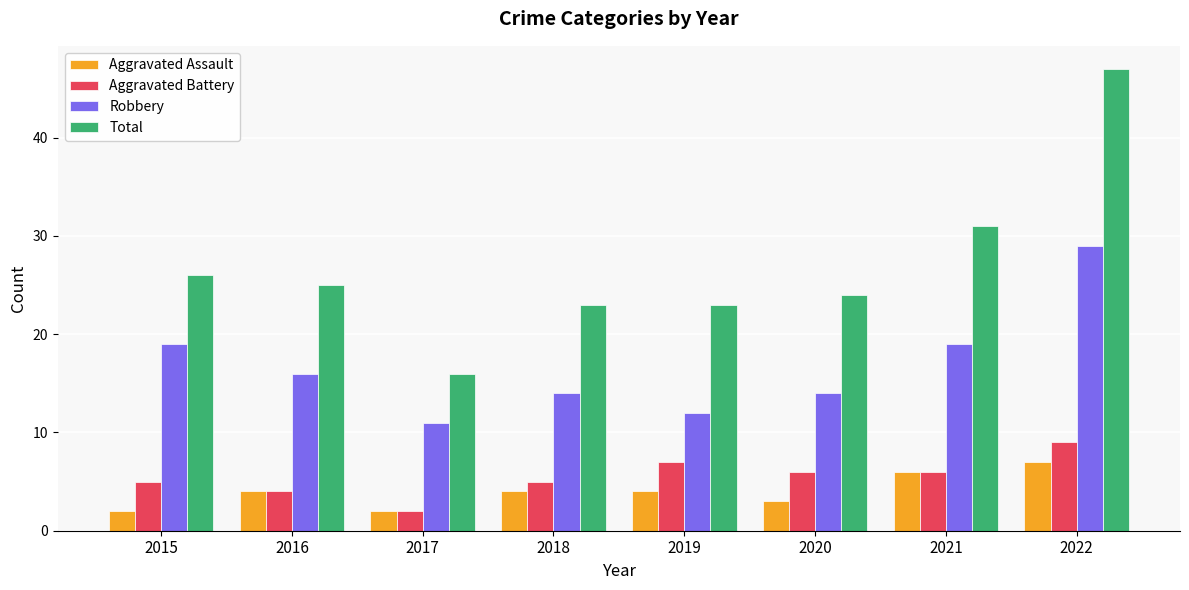

What is the difference between the maximum and minimum values in the Robbery series?

18